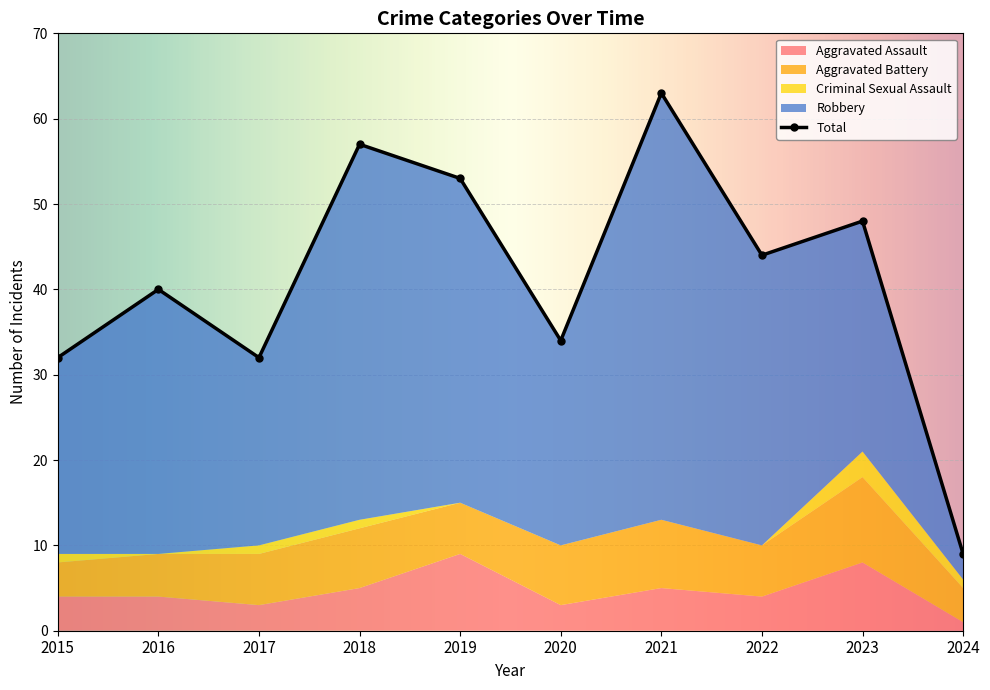

What is the average value of the Total series?

41